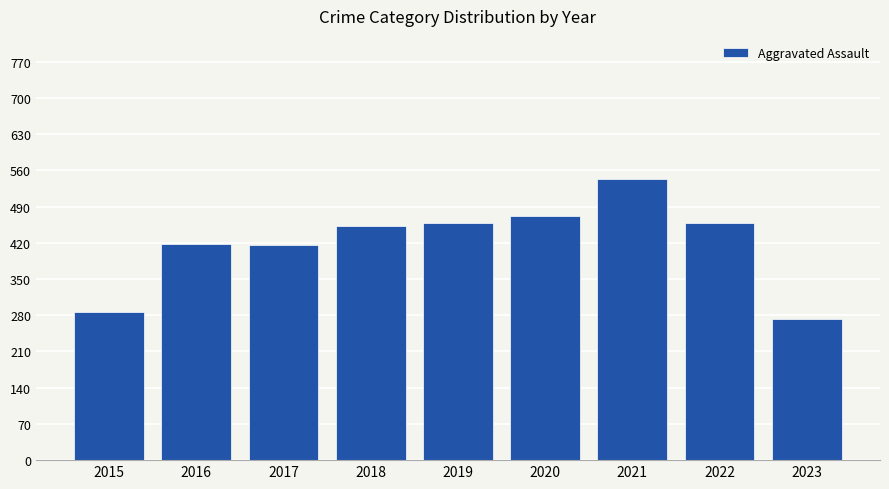

What is the greatest value displayed?

543